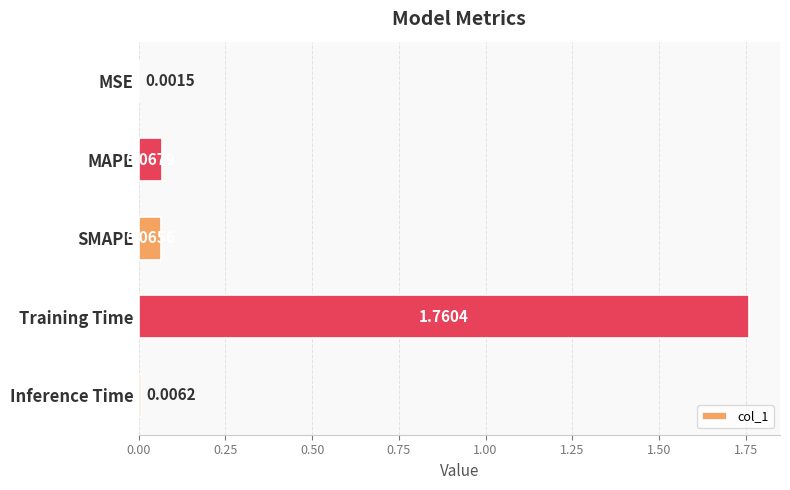

Which has a higher value, Inference Time or SMAPE?

SMAPE